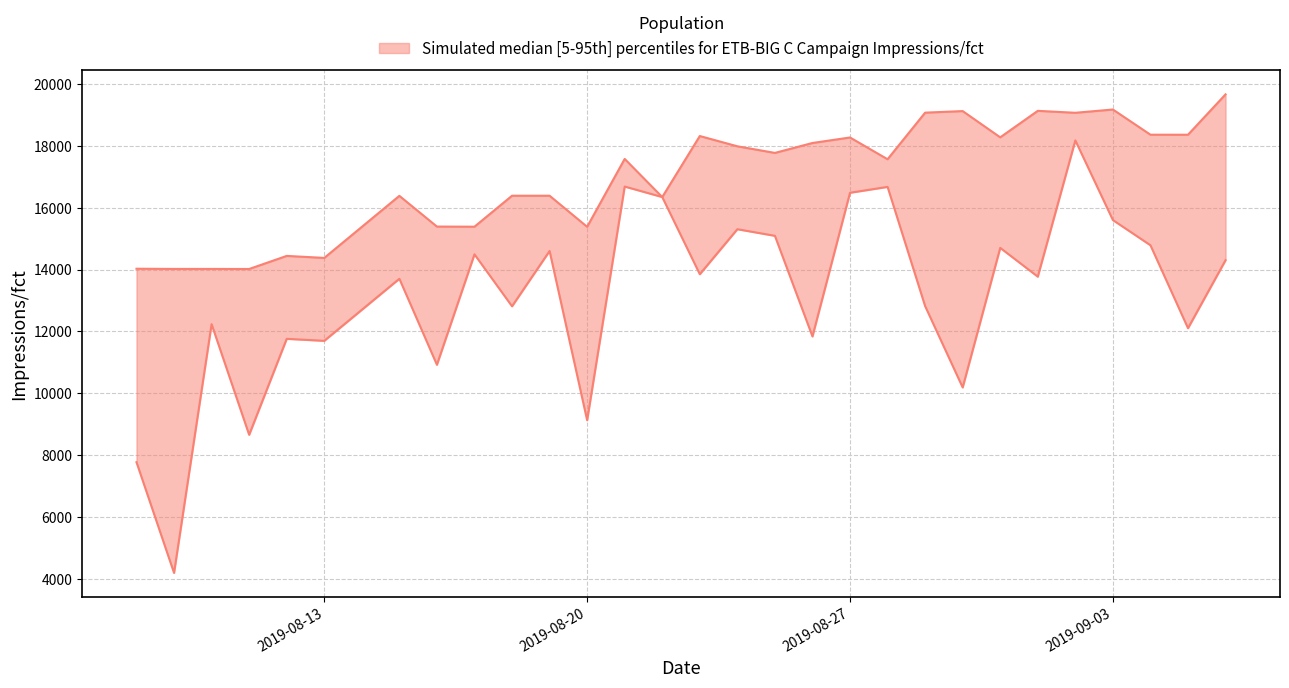

What is the maximum value shown in the chart?

19668